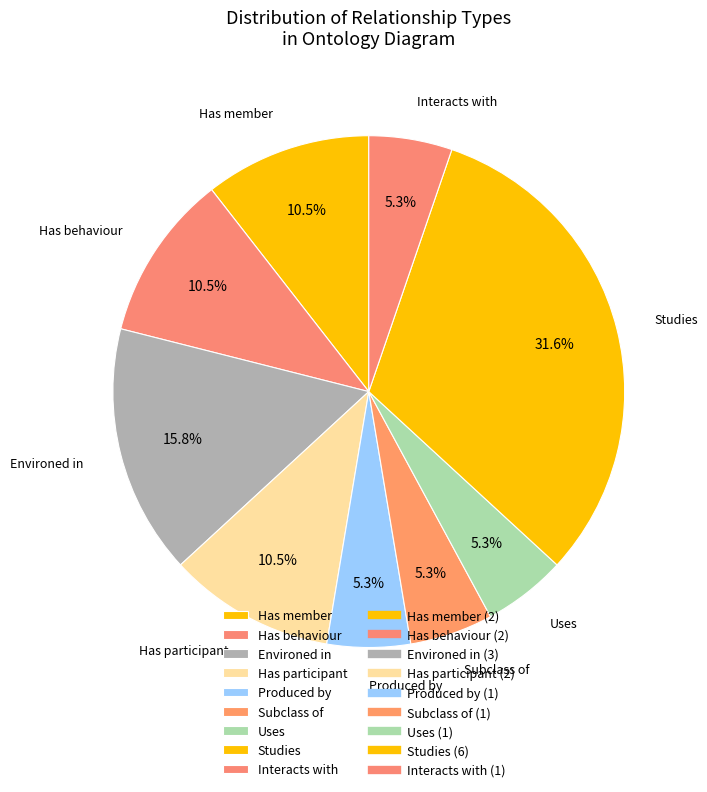

Does any single category account for the majority?

No